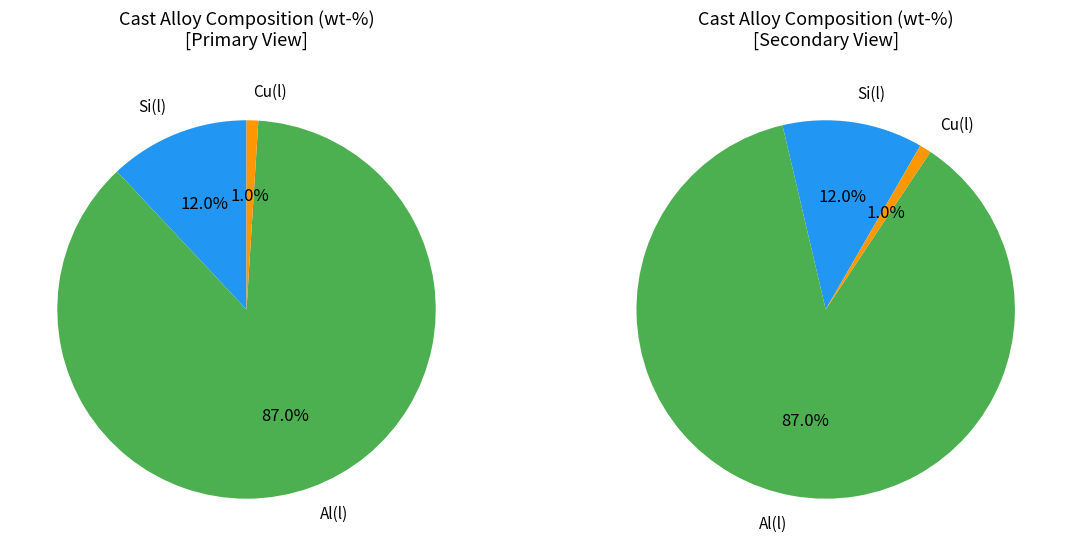

How many slices are in this pie chart?

3